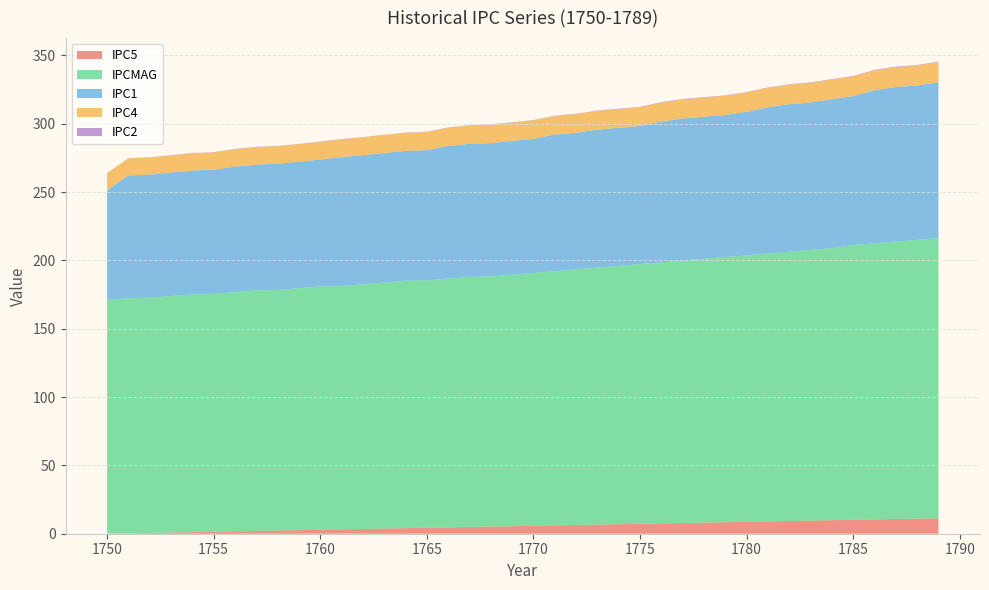

Reading left to right, what are all the values shown in this chart?

IPC5: 1750=0.0	1751=0.3	1752=0.6	1753=0.9	1754=1.2	1755=1.4	1756=1.7	1757=2.0	1758=2.3	1759=2.6	1760=2.9	1761=3.2	1762=3.5	1763=3.8	1764=4.1	1765=4.4	1766=4.7	1767=4.9	1768=5.2	1769=5.5	1770=5.8	1771=6.1	1772=6.4	1773=6.7	1774=7.0	1775=7.3	1776=7.6	1777=7.8	1778=8.1	1779=8.4	1780=8.7	1781=9.0	1782=9.3	1783=9.6	1784=9.9	1785=10.2	1786=10.5	1787=10.8	1788=11.0	1789=11.3
IPCMAG: 1750=171.0	1751=172.0	1752=172.0	1753=173.0	1754=174.0	1755=174.0	1756=175.0	1757=176.0	1758=176.0	1759=177.0	1760=178.0	1761=178.0	1762=179.0	1763=180.0	1764=181.0	1765=181.0	1766=182.0	1767=183.0	1768=183.0	1769=184.0	1770=185.0	1771=186.0	1772=187.0	1773=188.0	1774=189.0	1775=190.0	1776=191.0	1777=192.0	1778=193.0	1779=194.0	1780=195.0	1781=196.0	1782=197.0	1783=198.0	1784=199.0	1785=201.0	1786=202.0	1787=203.0	1788=204.0	1789=205.0
IPC1: 1750=80.3	1751=89.9	1752=90.1	1753=90.4	1754=90.6	1755=90.9	1756=91.9	1757=92.1	1758=92.4	1759=92.6	1760=92.9	1761=94.3	1762=94.5	1763=94.8	1764=95.1	1765=95.3	1766=97.1	1767=97.4	1768=97.6	1769=97.9	1770=98.1	1771=100.0	1772=100.0	1773=101.0	1774=101.0	1775=101.0	1776=103.0	1777=104.0	1778=104.0	1779=104.0	1780=105.0	1781=107.0	1782=108.0	1783=108.0	1784=109.0	1785=109.0	1786=112.0	1787=113.0	1788=113.0	1789=114.0
IPC4: 1750=12.3	1751=12.4	1752=12.5	1753=12.5	1754=12.6	1755=12.6	1756=12.7	1757=12.7	1758=12.8	1759=12.8	1760=12.9	1761=13.0	1762=13.0	1763=13.1	1764=13.1	1765=13.2	1766=13.2	1767=13.3	1768=13.4	1769=13.4	1770=13.5	1771=13.5	1772=13.6	1773=13.7	1774=13.7	1775=13.8	1776=13.9	1777=13.9	1778=14.0	1779=14.0	1780=14.1	1781=14.2	1782=14.2	1783=14.3	1784=14.4	1785=14.4	1786=14.5	1787=14.6	1788=14.6	1789=14.7
IPC2: 1750=0.2	1751=0.2	1752=0.2	1753=0.2	1754=0.2	1755=0.2	1756=0.2	1757=0.2	1758=0.2	1759=0.2	1760=0.2	1761=0.2	1762=0.2	1763=0.2	1764=0.2	1765=0.2	1766=0.3	1767=0.3	1768=0.3	1769=0.3	1770=0.3	1771=0.3	1772=0.3	1773=0.3	1774=0.3	1775=0.3	1776=0.3	1777=0.3	1778=0.3	1779=0.3	1780=0.3	1781=0.3	1782=0.3	1783=0.3	1784=0.3	1785=0.3	1786=0.4	1787=0.4	1788=0.4	1789=0.4